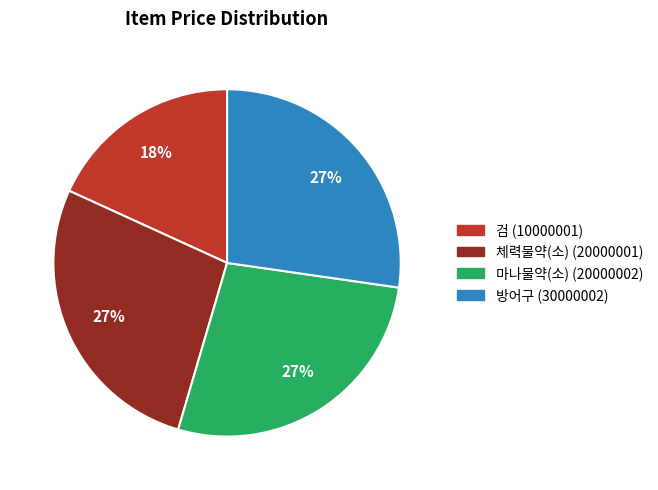

Do 검 (10000001) and 마나물약(소) (20000002) together represent more than half of the pie?

No